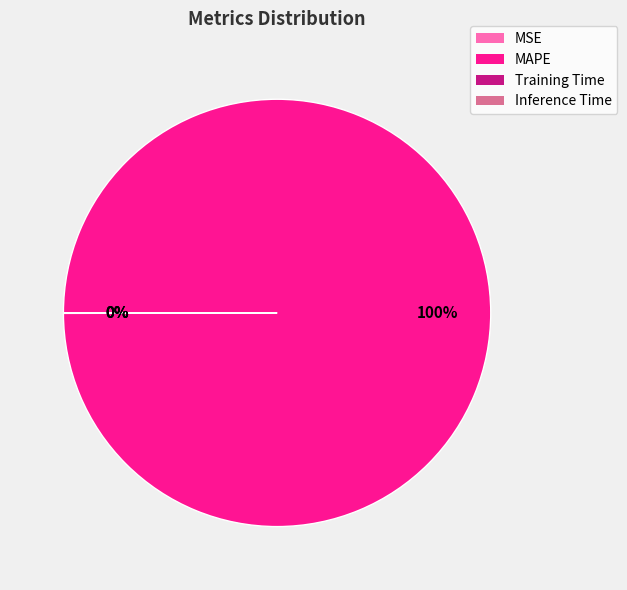

To the nearest percent, what percentage of the pie is MAPE?

100%